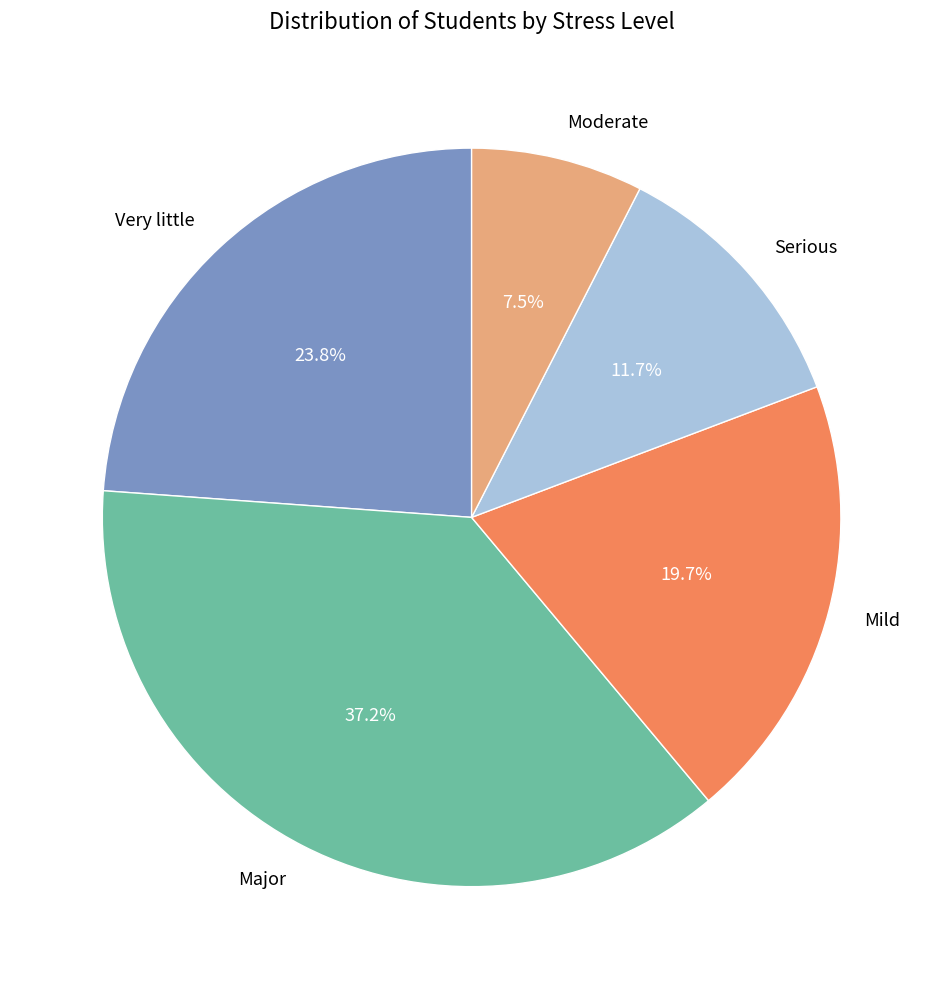

To the nearest percent, what is the average slice percentage?

20%